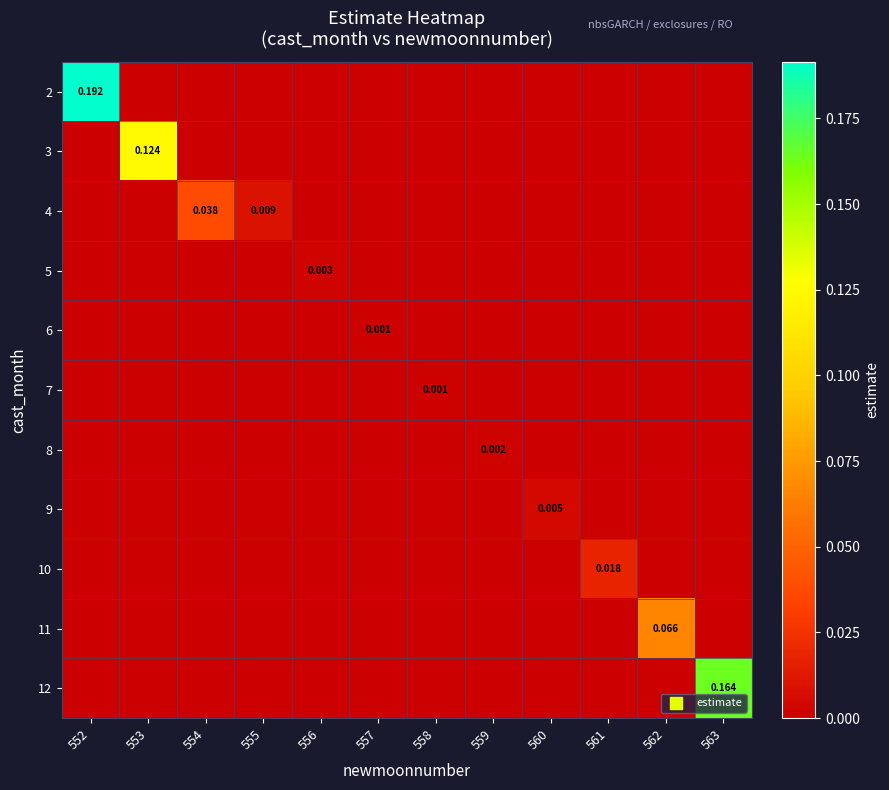

True or false: 8 has a value of 0.0 at 557.

True